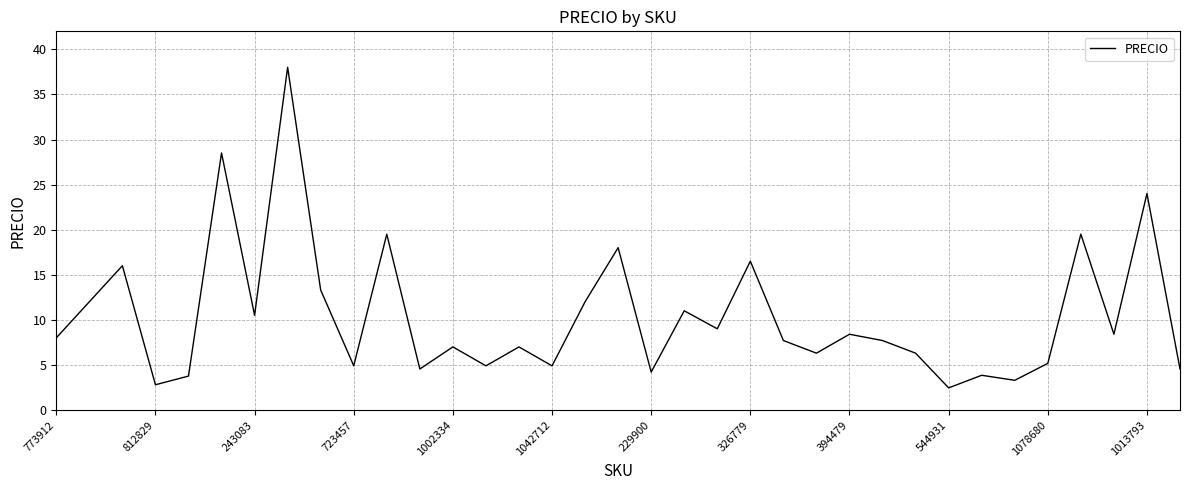

What is the smallest value displayed?

2.5